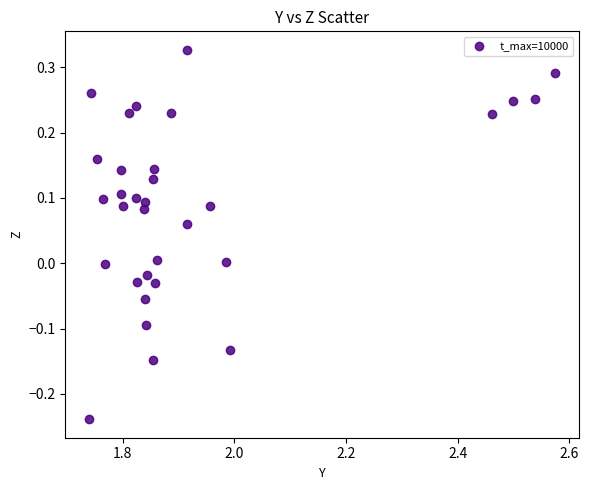

What is the range of X values (max minus min)?

0.8